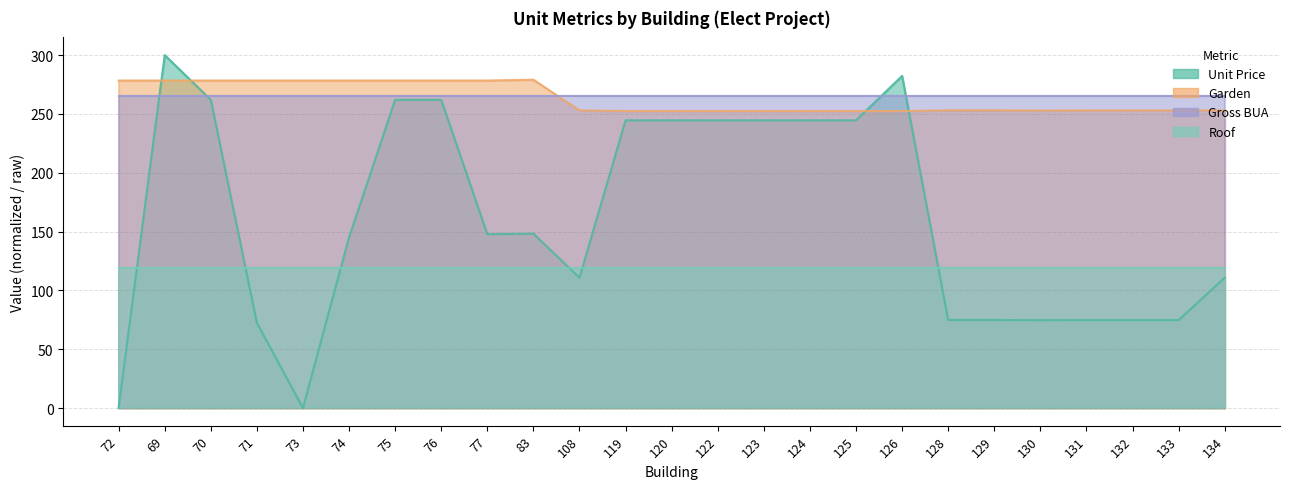

The Garden series shows 430.8 at 69. True or false?

False